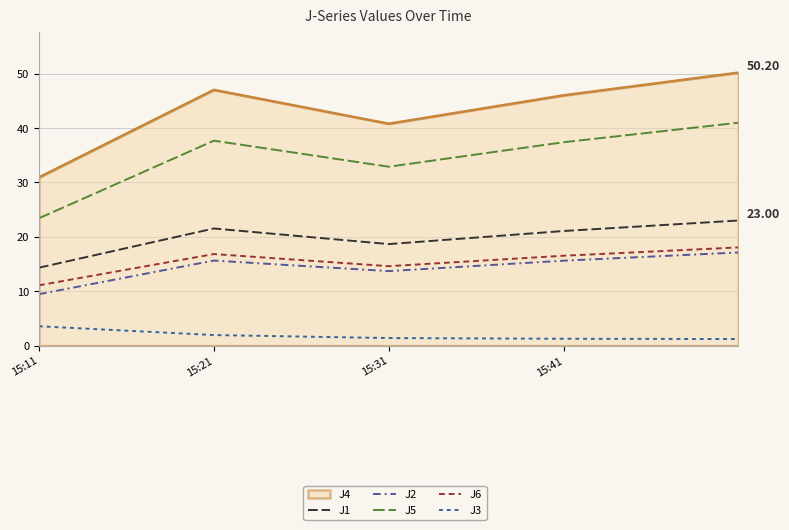

Where is J1 nearest to the value 18?

15:31